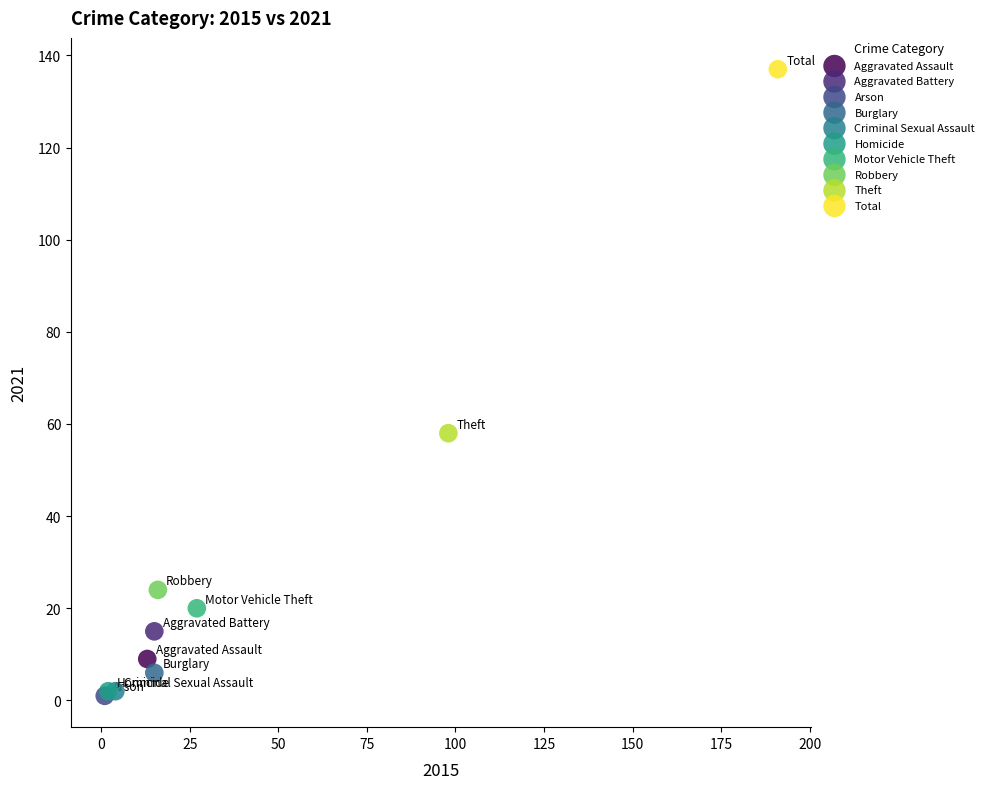

What are all the series names shown in the legend?

Aggravated Assault, Aggravated Battery, Arson, Burglary, Criminal Sexual Assault, Homicide, Motor Vehicle Theft, Robbery, Theft, Total